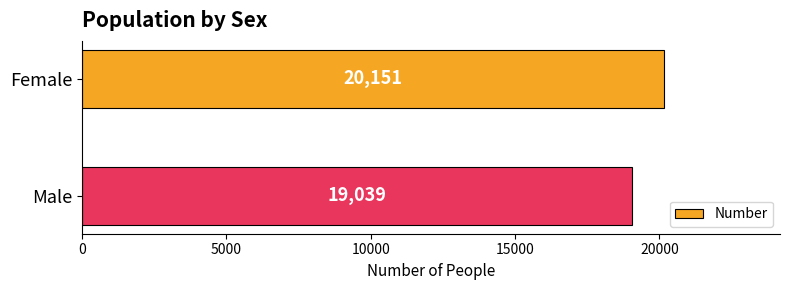

The chart shows a value of 35469 at Female. True or false?

False